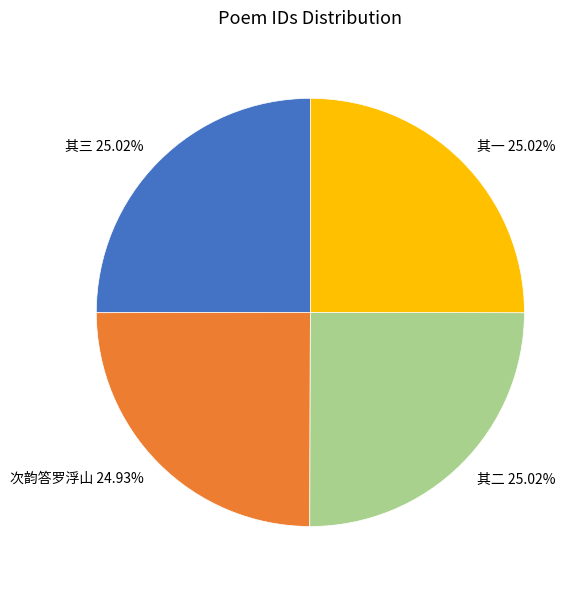

Does any single category account for the majority?

No